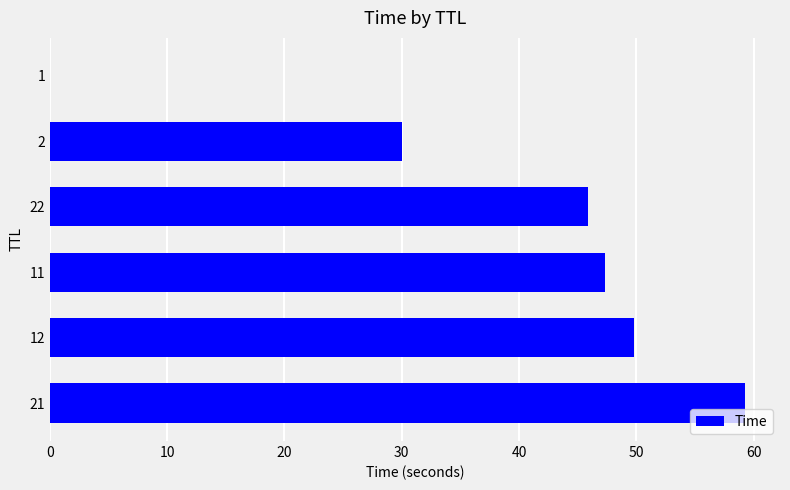

The chart shows a value of 20.4 at 22. True or false?

False